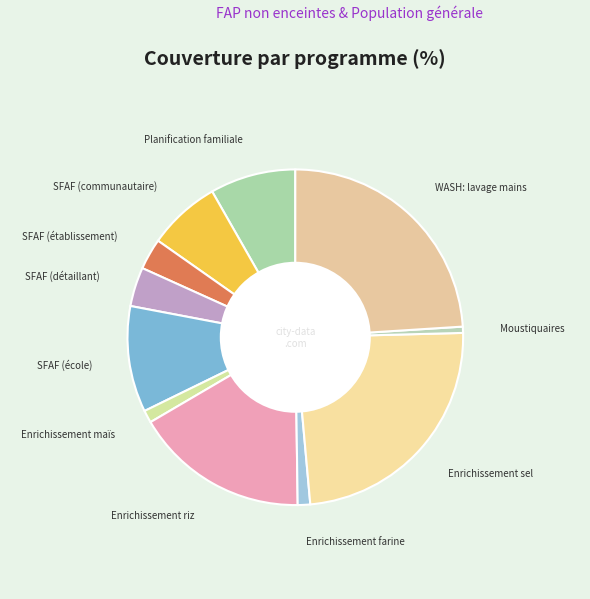

How many segments does this pie chart have?

11